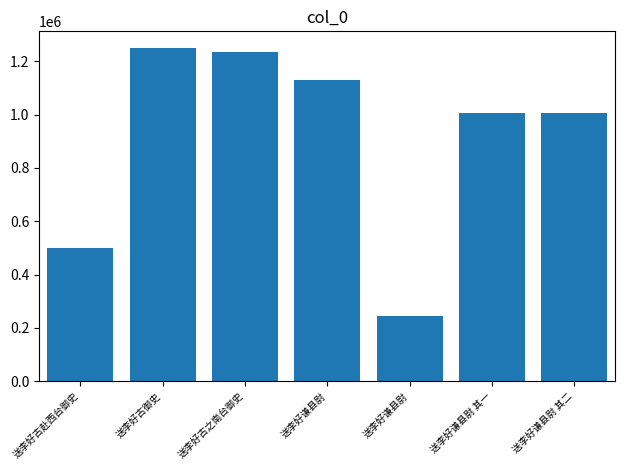

Count the number of categories in the chart.

7